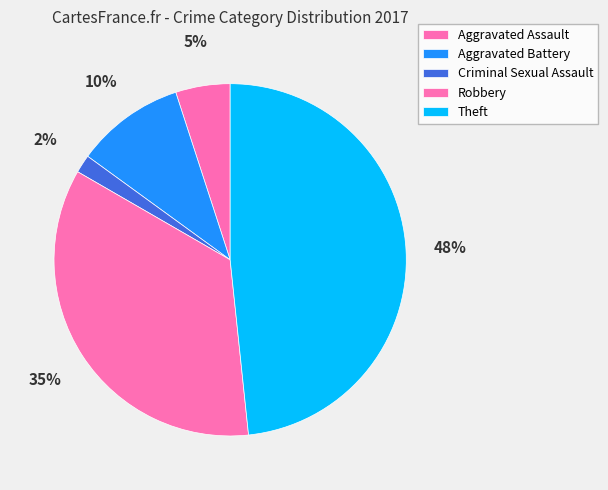

Is there a majority slice in this chart?

No